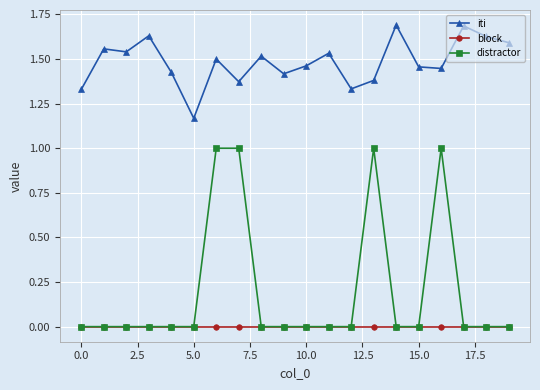

How many lines are shown in the chart?

3